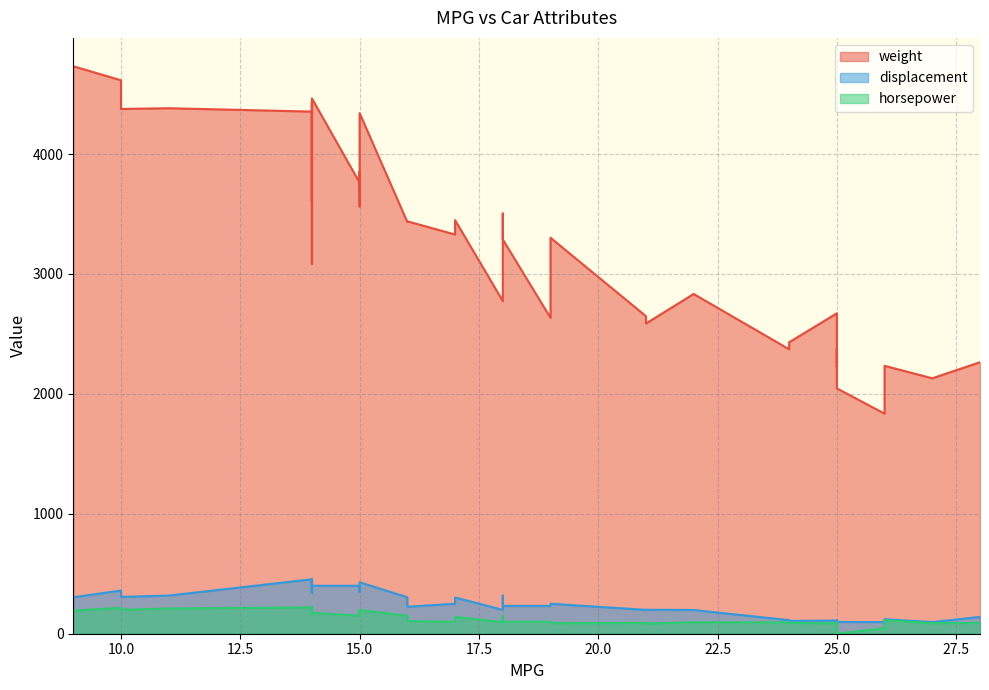

At how many categories does at least one series exceed 4140?

10